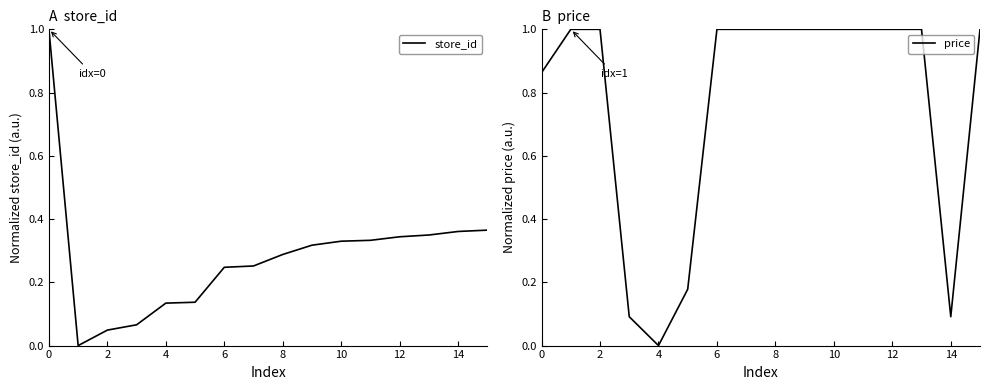

True or false: store_id has a value of 0.5 at 12.

False